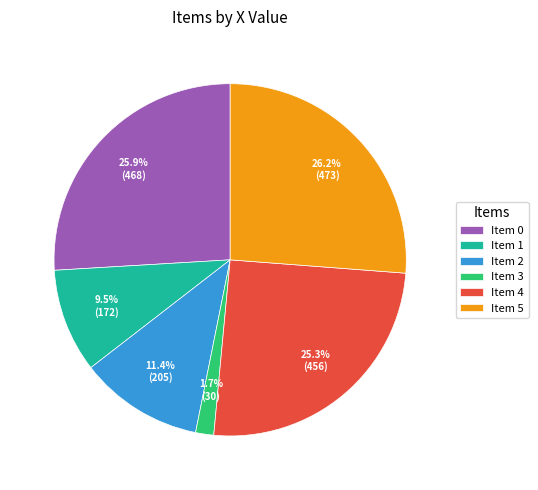

Is the sum of Item 3 and Item 1 greater than half?

No